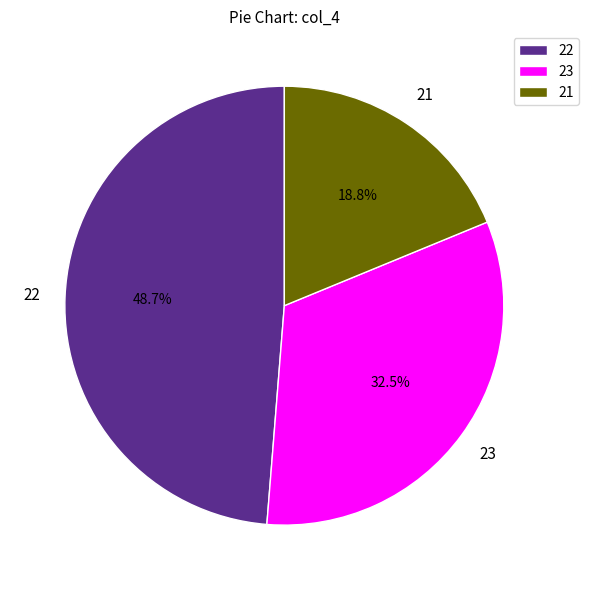

Does 22 represent more than half of the total?

No